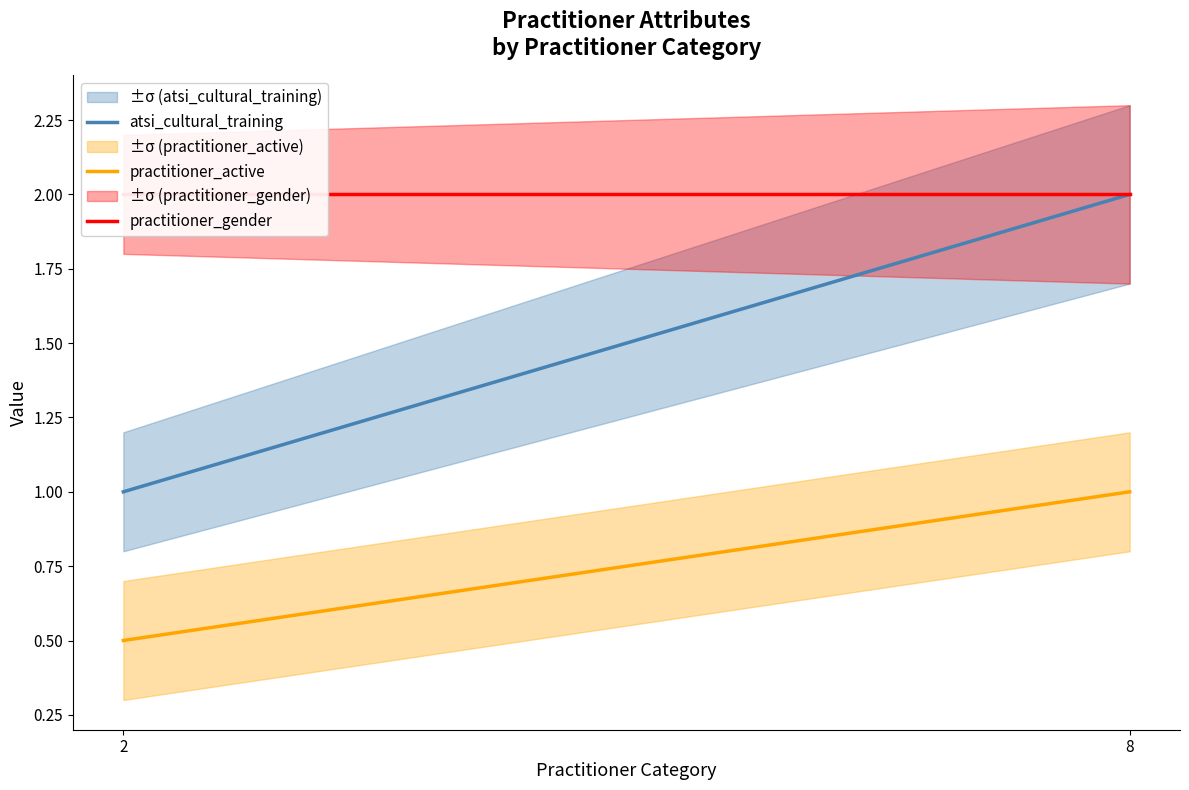

Reading right to left, transcribe all the data shown in this chart.

atsi_cultural_training: 8=2.0	2=1.0
practitioner_active: 8=1.0	2=0.5
practitioner_gender: 8=2.0	2=2.0